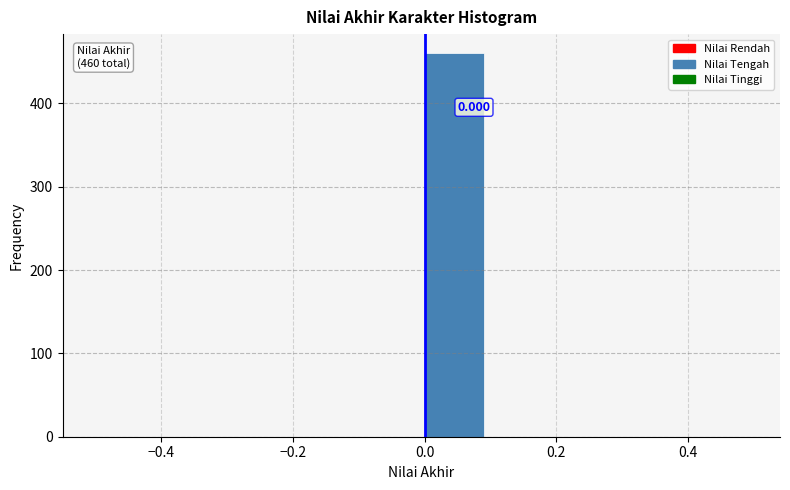

Over which range of the x-axis is the bar tallest?

0.0 to 0.1